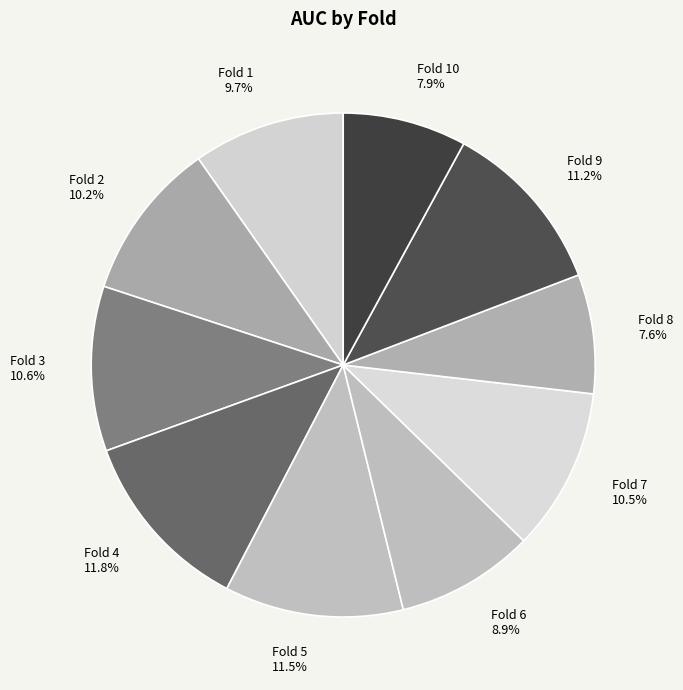

Does any single category account for the majority?

No